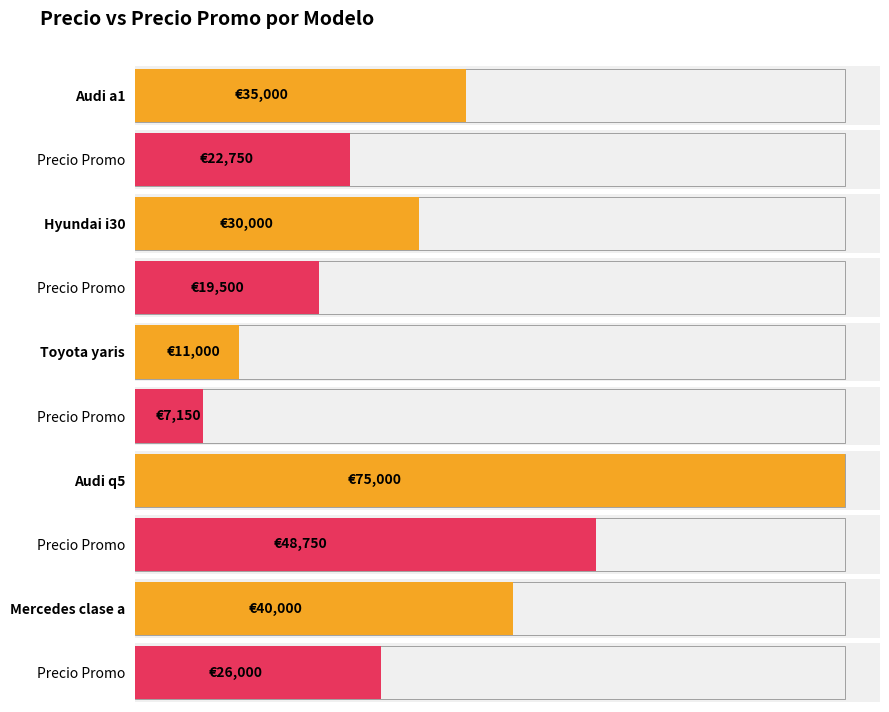

What position from the left is Audi q5?

4